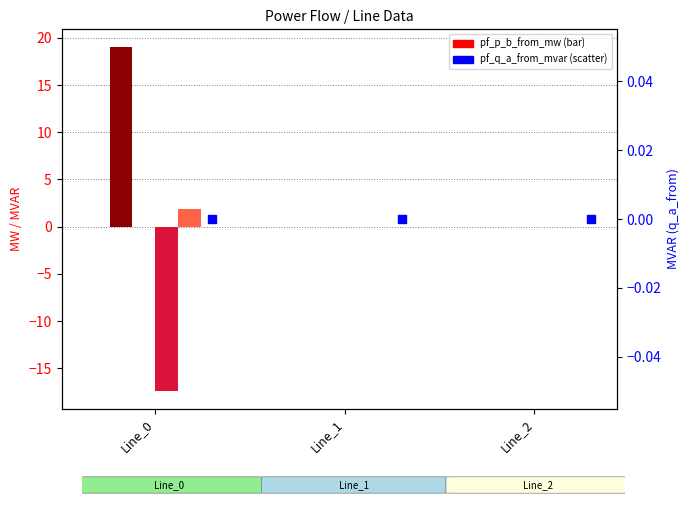

Which series has the widest spread of Y values?

pf_p_b_from_mw